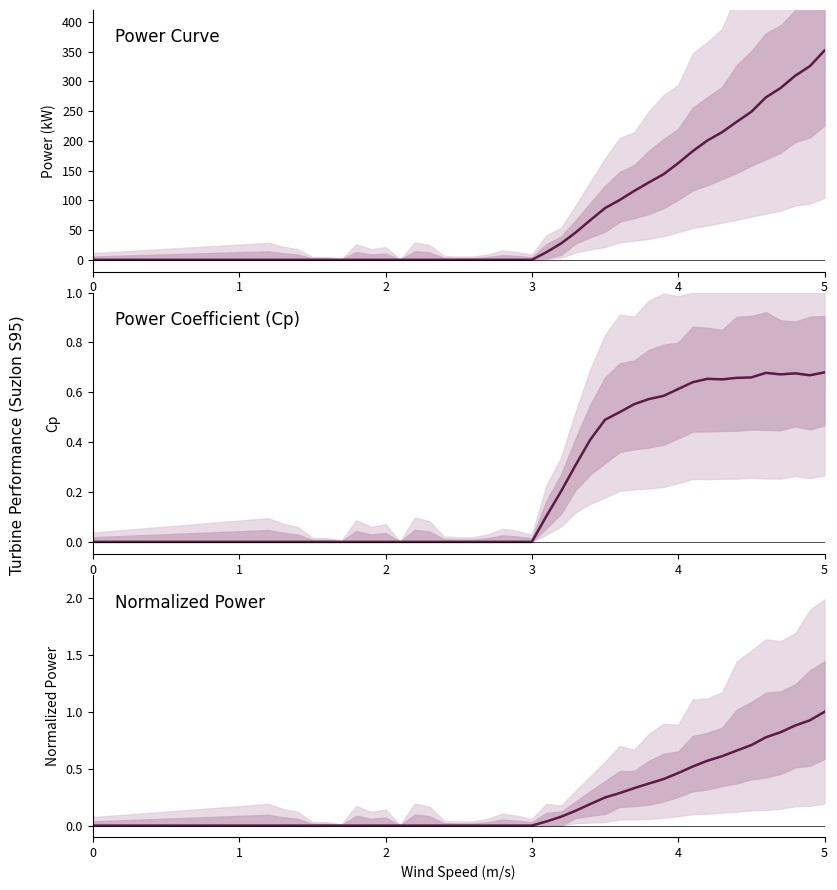

Is this an area chart (filled region under the line)?

No